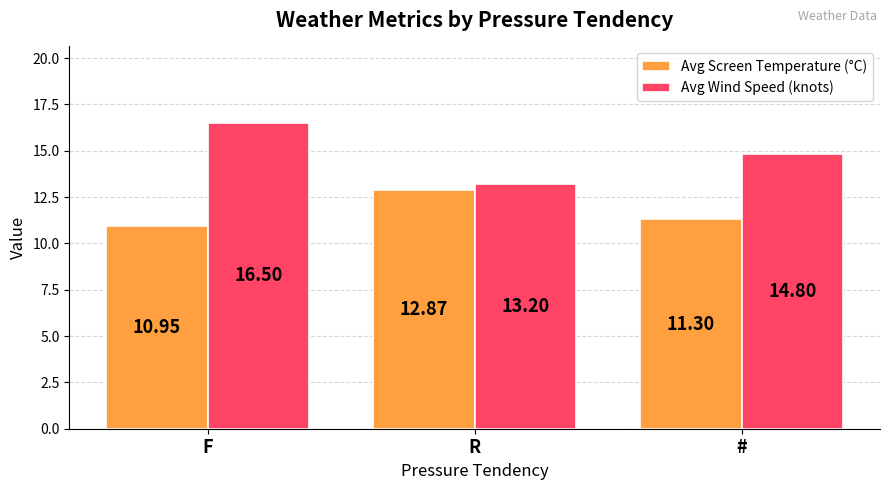

Does the chart contain any negative values?

No